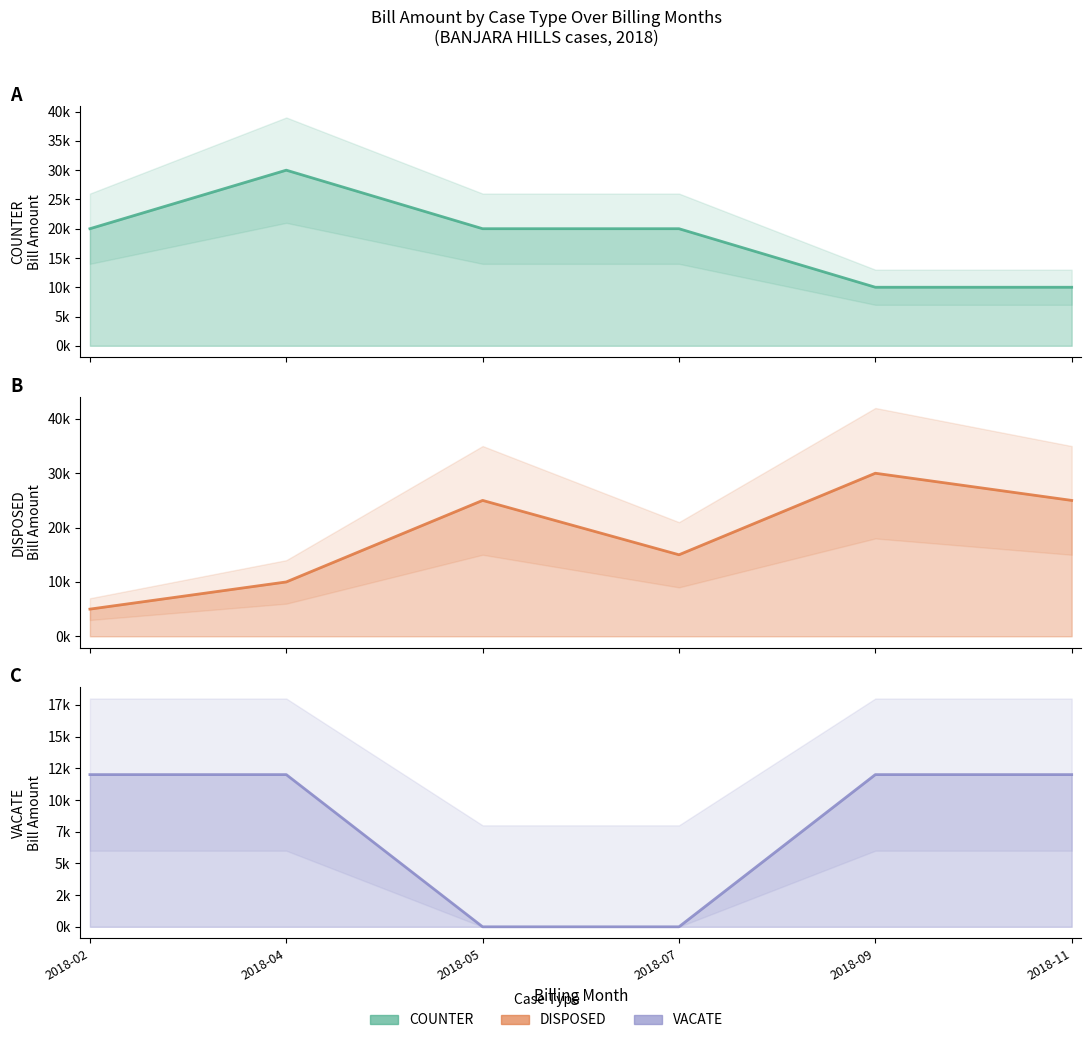

At how many categories does at least one series exceed 15597?

6